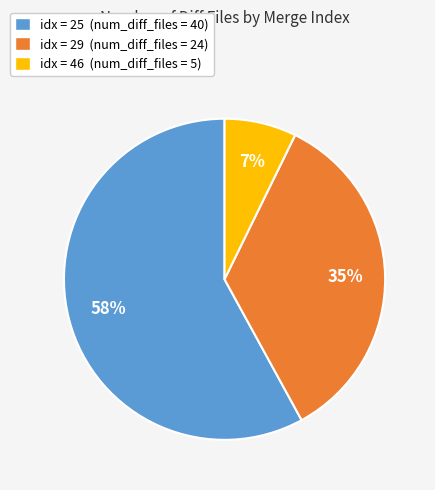

What is the largest slice in the pie chart?

idx = 25 (num_diff_files = 40)